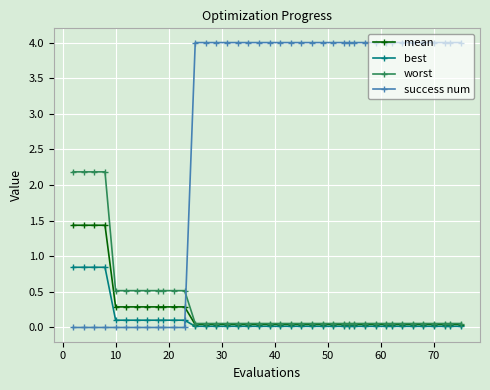

Which series has the largest total across all categories?

success num